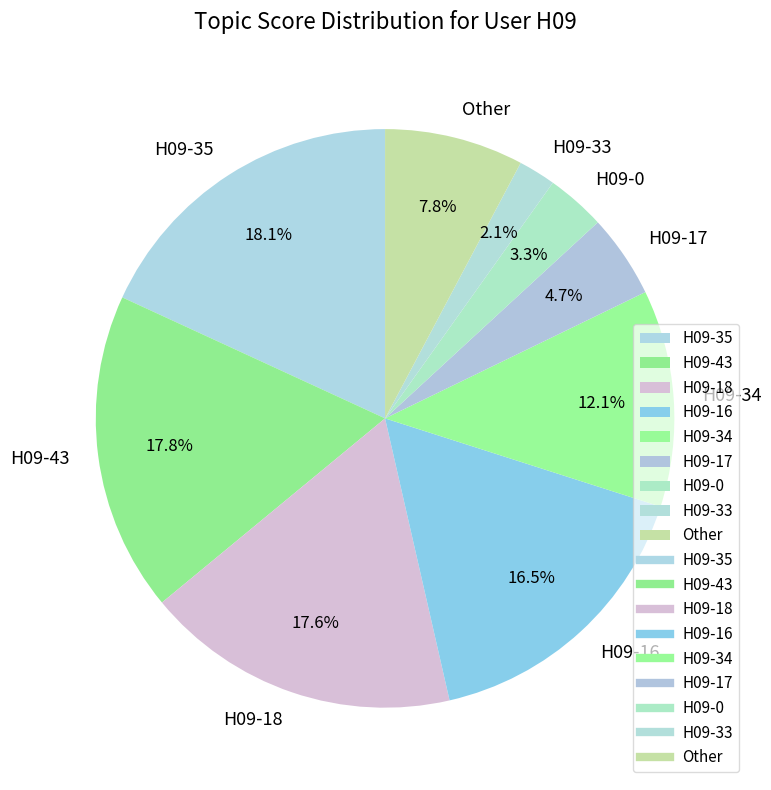

True or false: H09-43 accounts for 18% of the total.

True